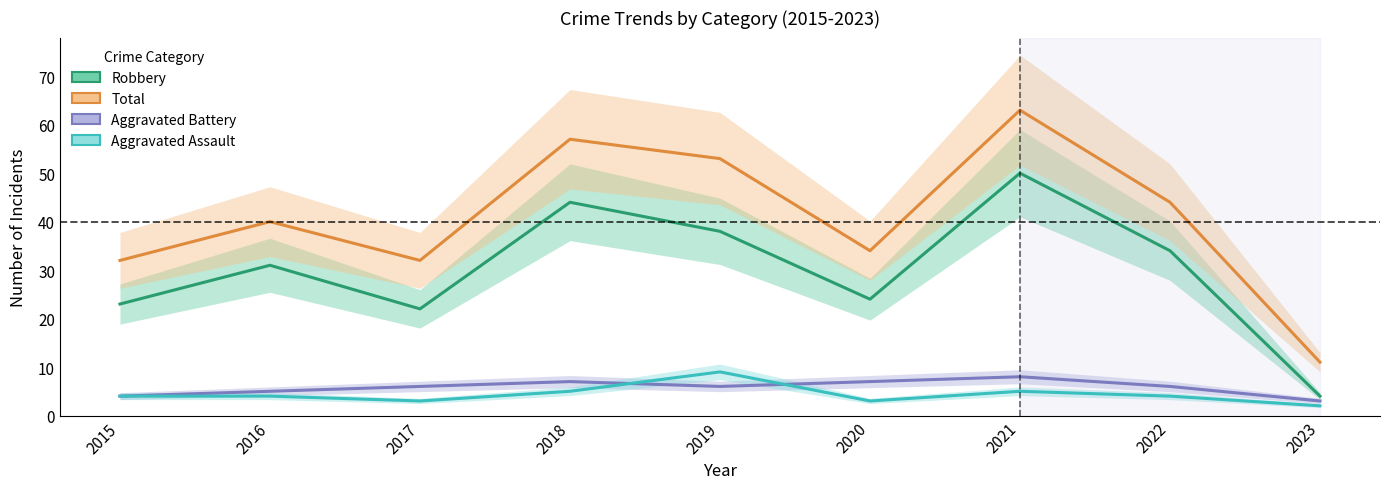

What is the difference between the Total values at 2023 and 2020?

23